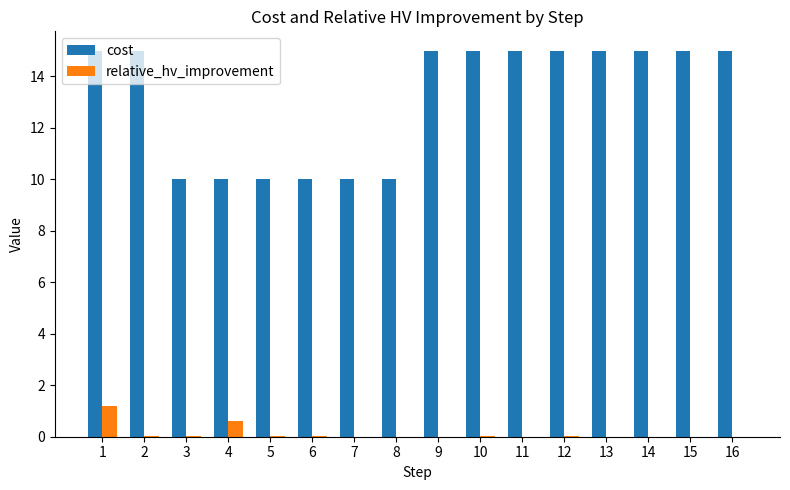

The value of cost at 4 is 10.0. True or false?

True